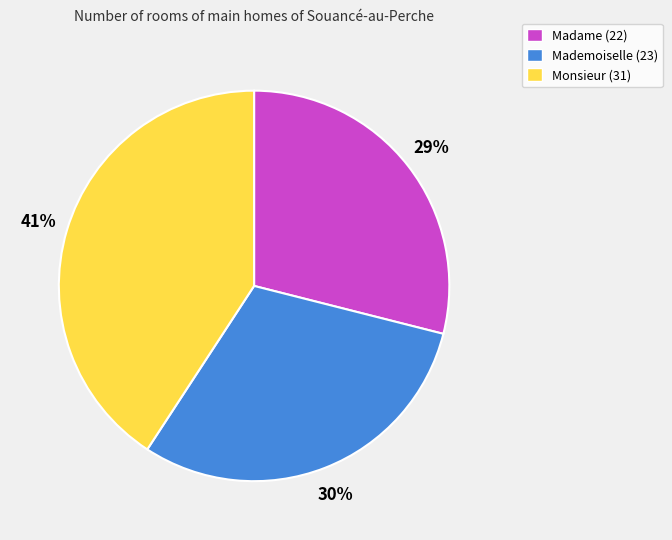

What is the smallest slice in the pie chart?

Madame (22)